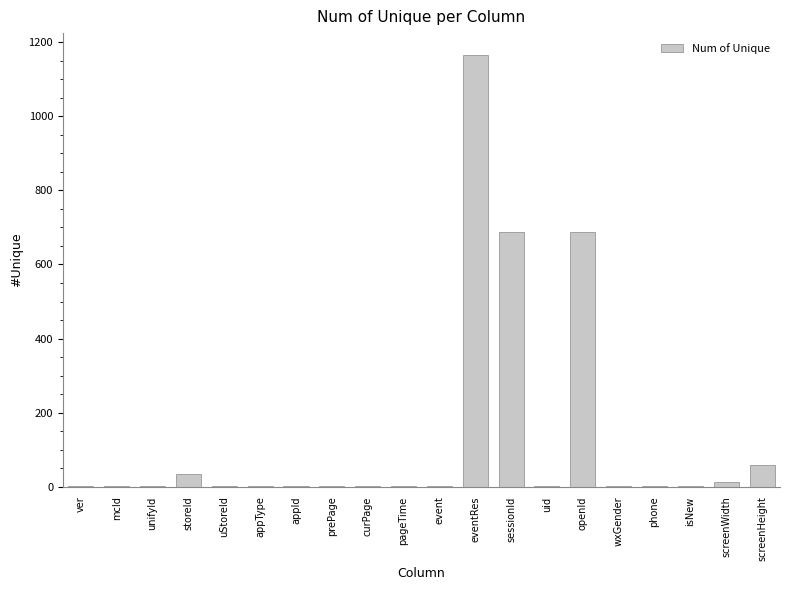

What is the sum of all values?

2661